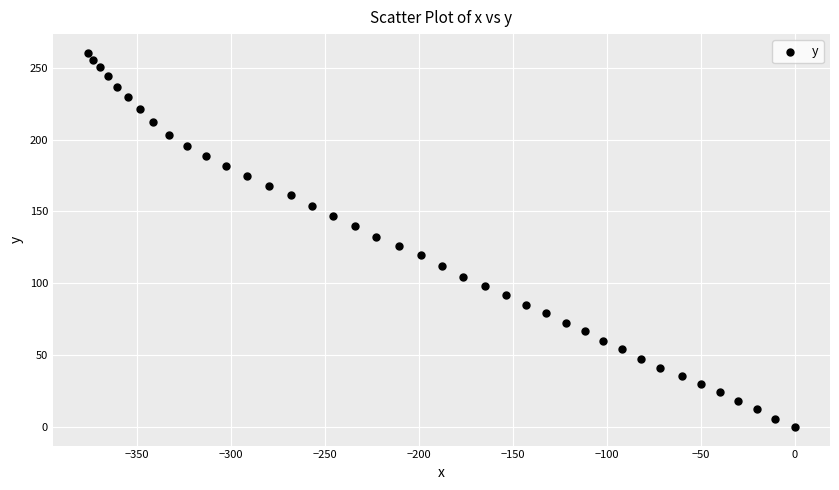

What is the range of Y values (max minus min)?

260.4